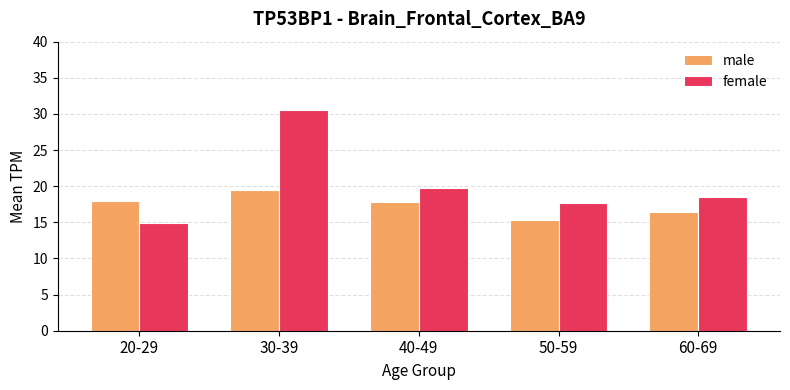

Is the value of female at 50-59 greater than the value of male at 60-69?

Yes